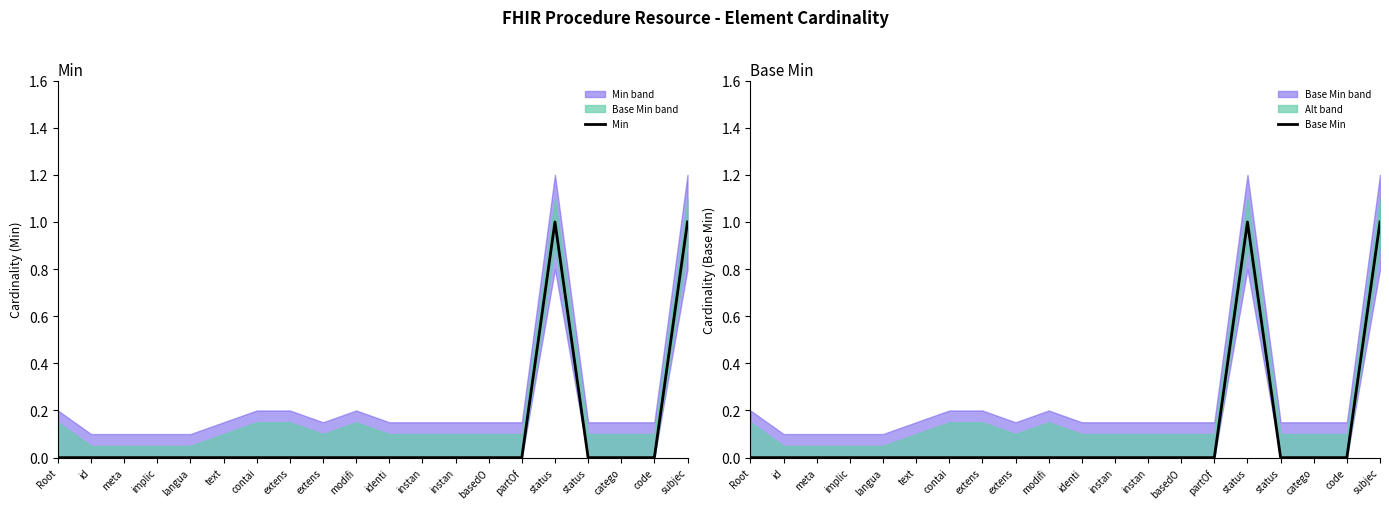

Does the chart have visible grid lines?

No